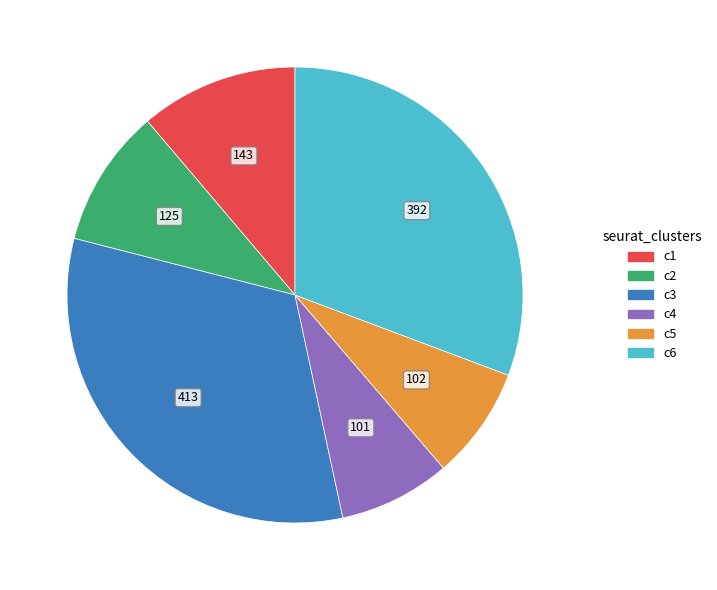

Do 392 and 101 together represent more than half of the pie?

No